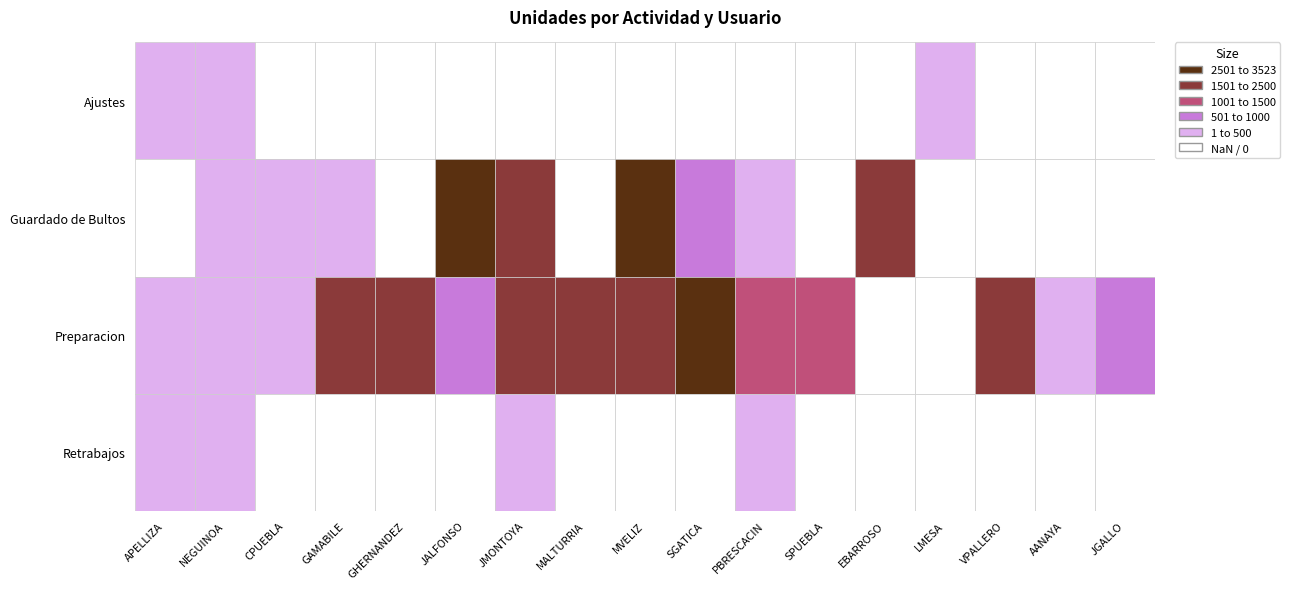

Which series has the widest spread of values?

Guardado de Bultos